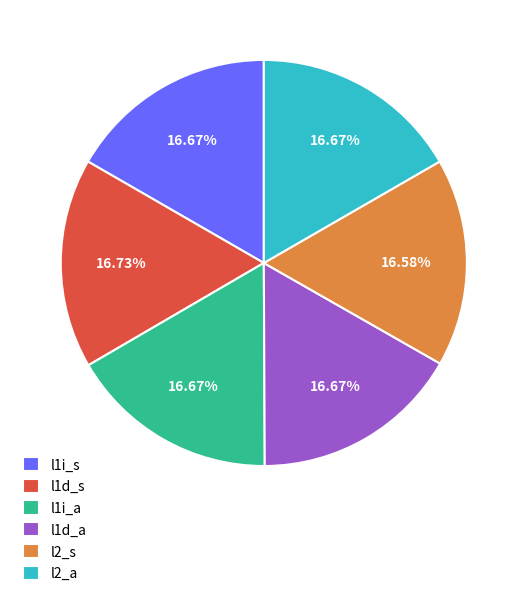

What is the ratio of the value at l2_a to the value at l2_s?

1.0